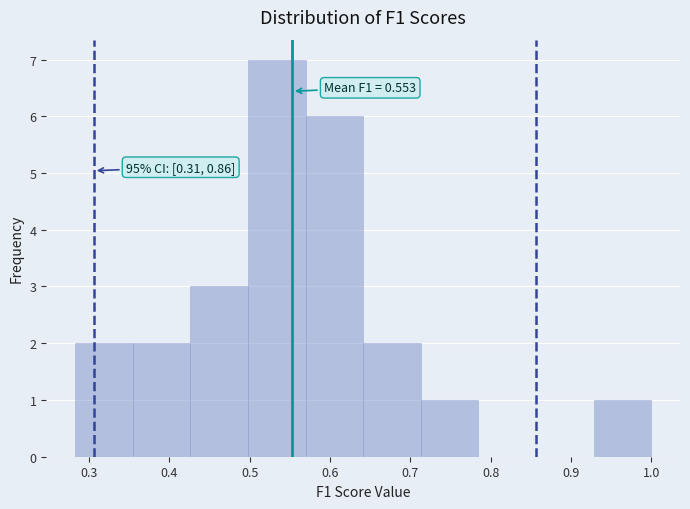

Which range on the x-axis has the tallest bar?

0.50 to 0.57